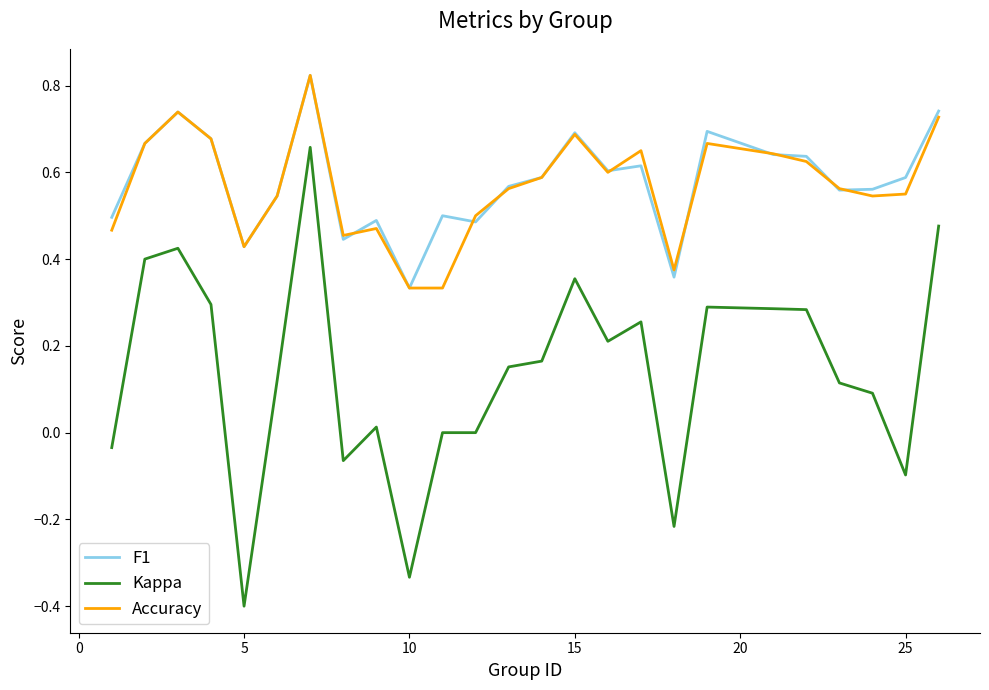

How many categories are shown in the chart?

25